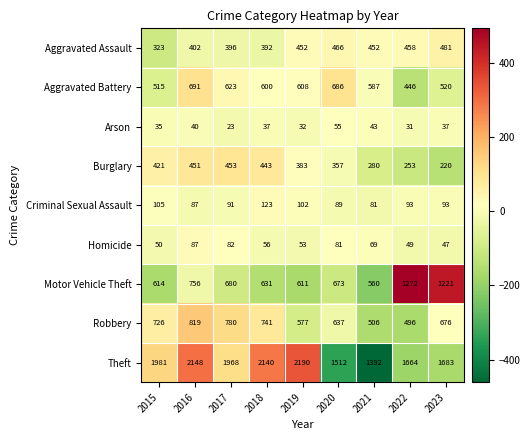

How many series are shown in this chart?

9